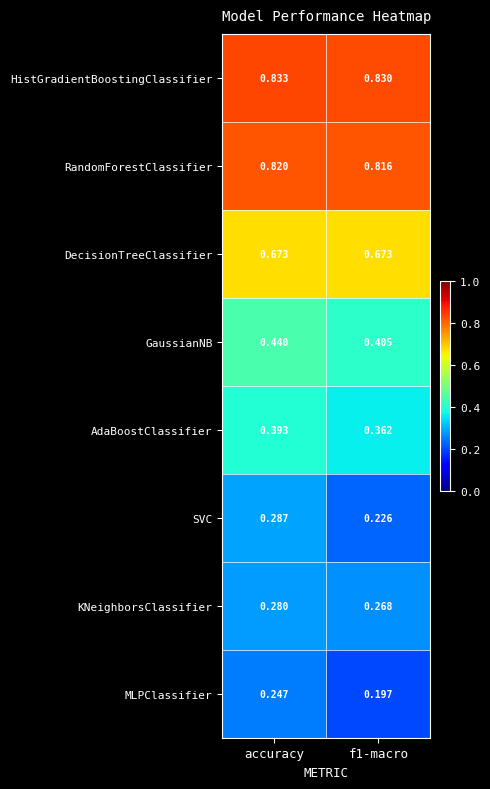

Which series has the largest range (max minus min)?

SVC